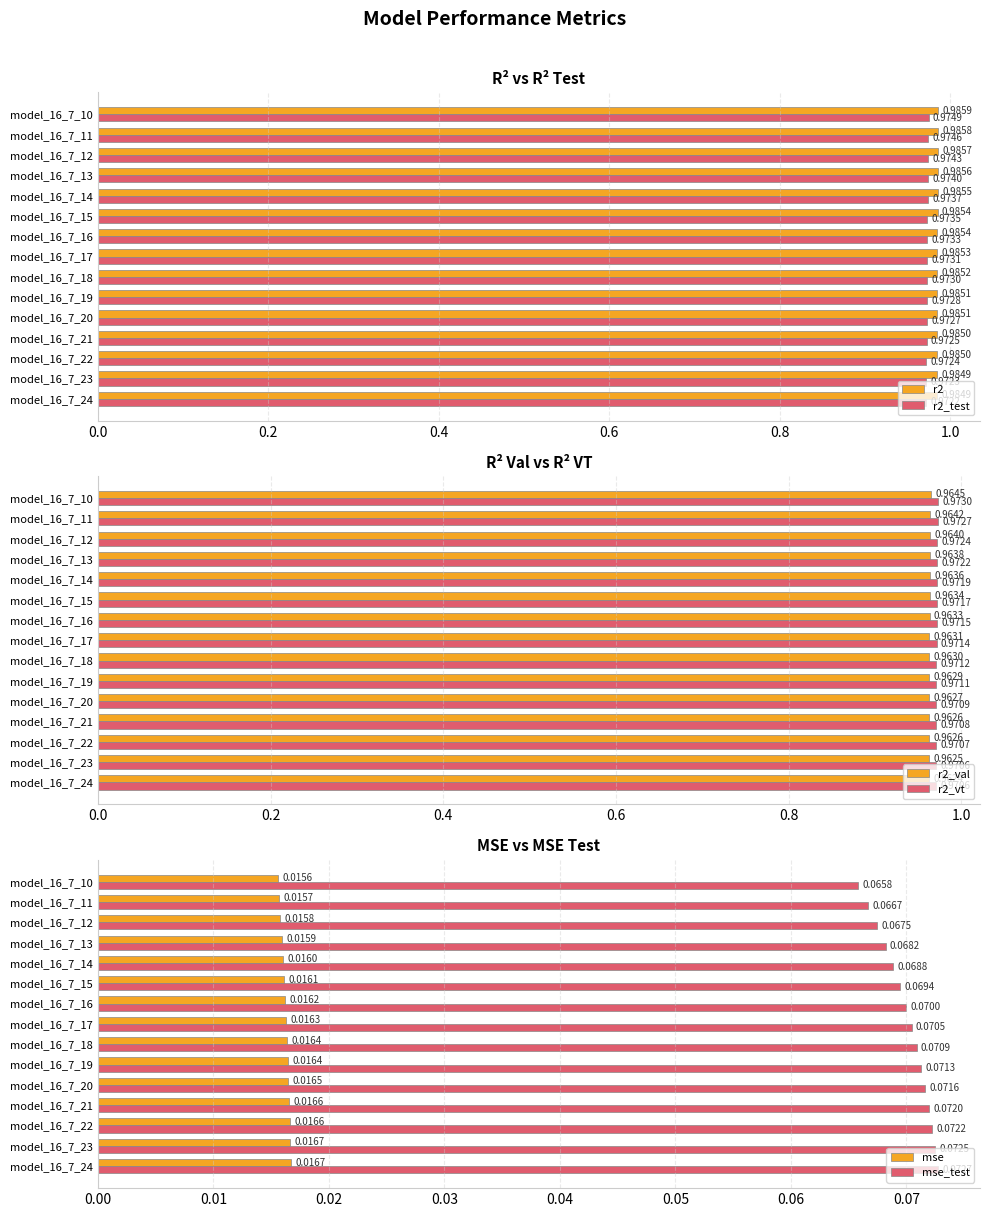

List the series in order of their peak value, lowest first.

mse, mse_test, r2_val, r2_vt, r2_test, r2